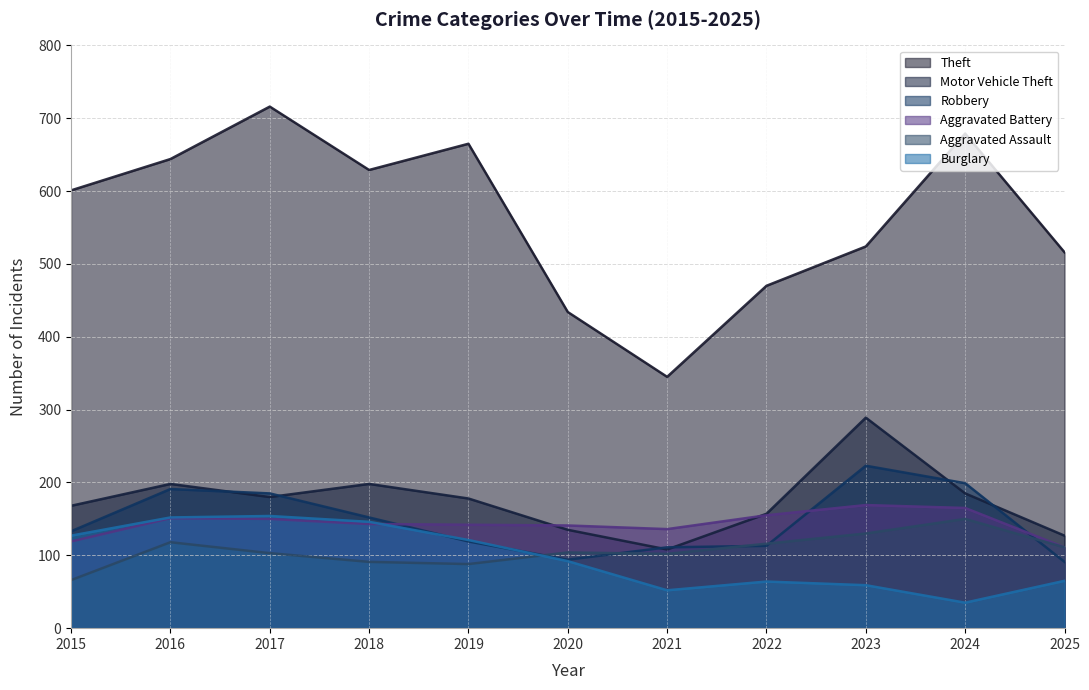

The value of Robbery at 2022 is 51. True or false?

False